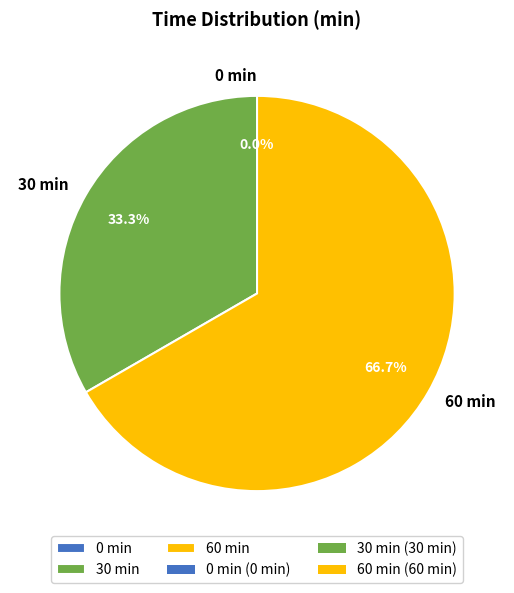

To the nearest percent, what portion does 60 min represent?

67%